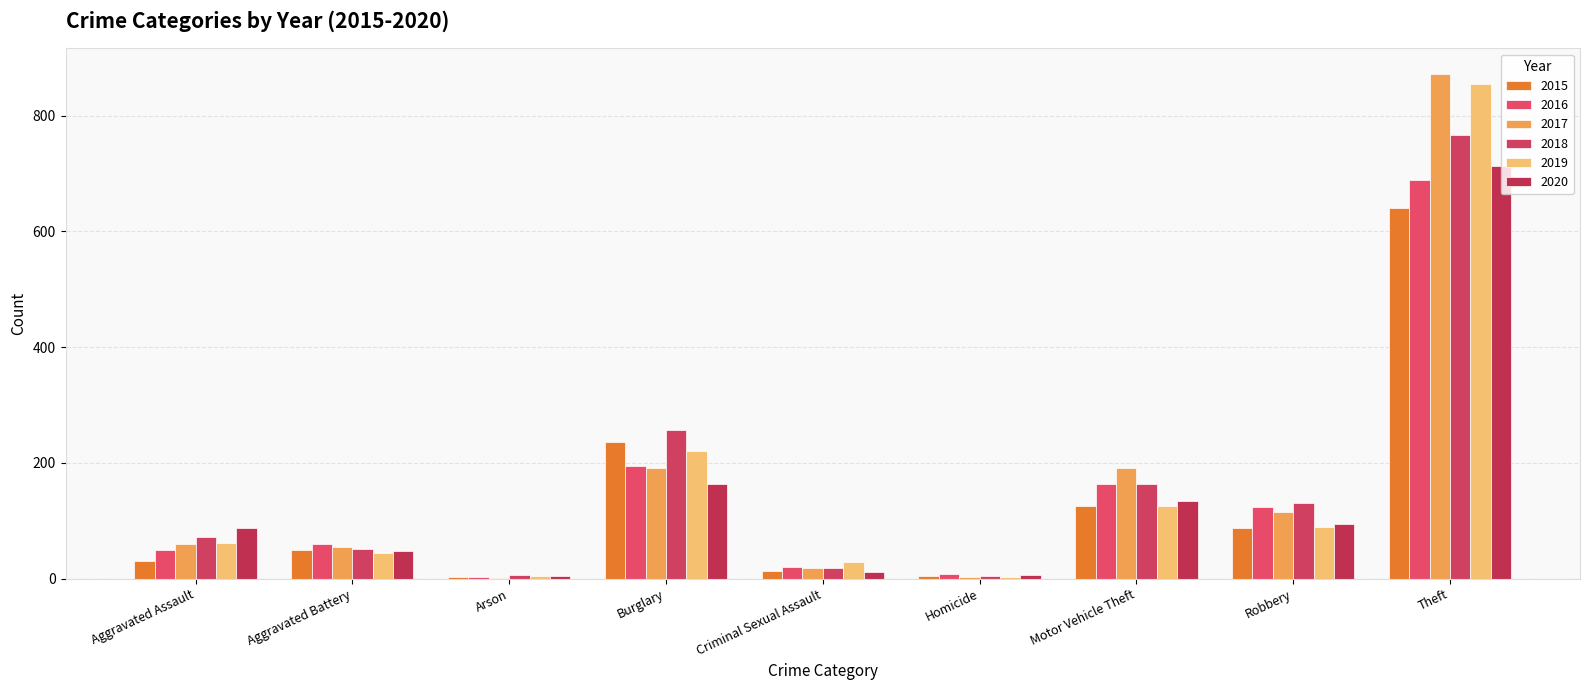

What are all the series names shown in the legend?

2015, 2016, 2017, 2018, 2019, 2020